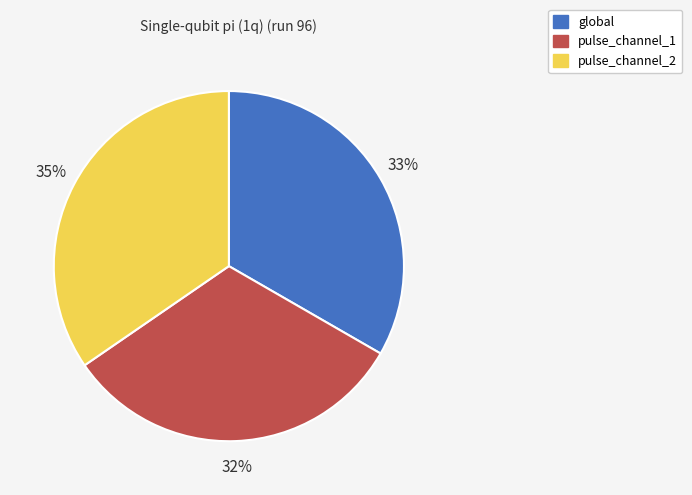

How many slices are in this pie chart?

3